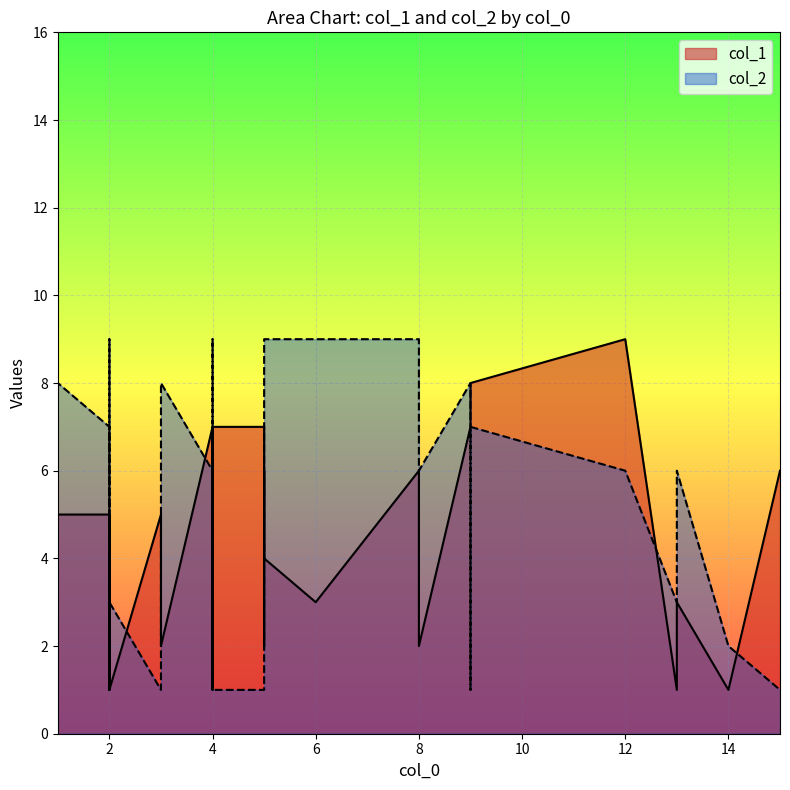

How many lines are shown in the chart?

2